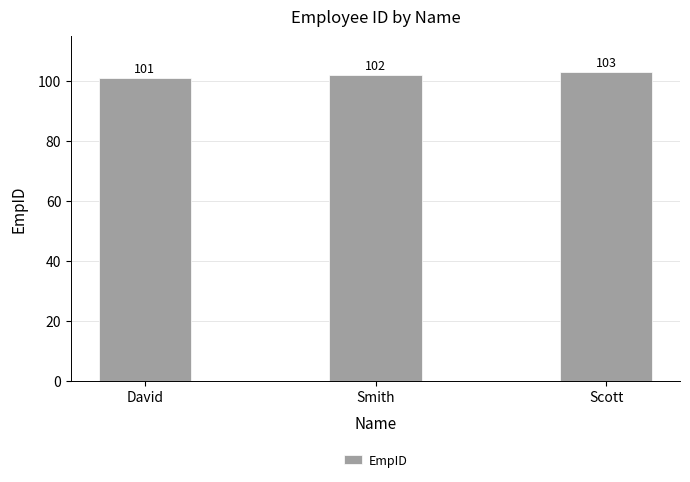

The chart shows a value of 101 at David. True or false?

True